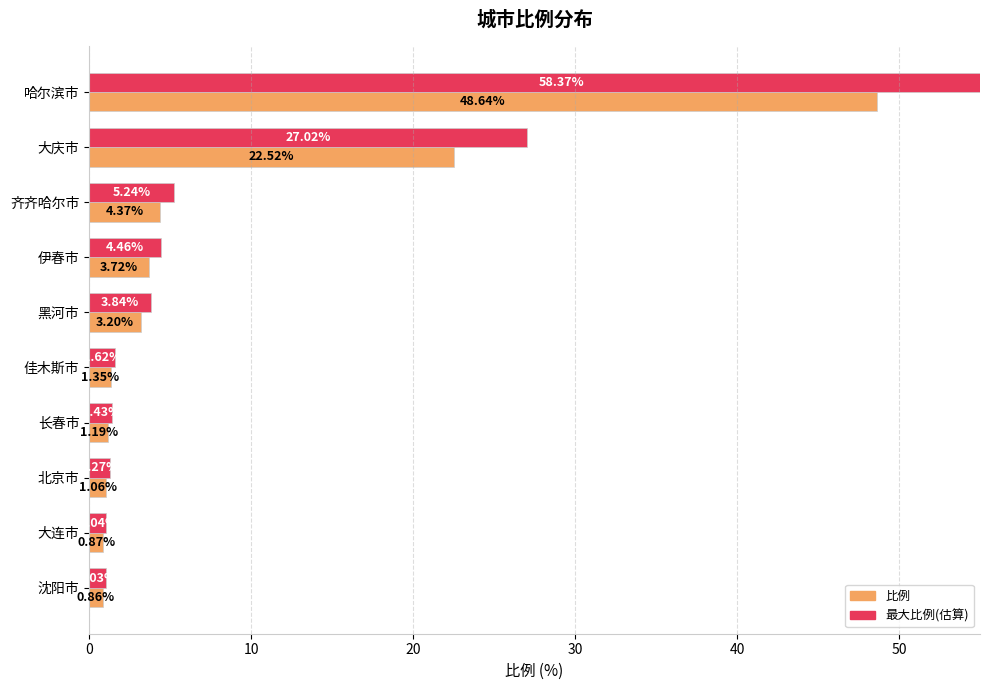

Is it true that 比例 equals 3.7 at 伊春市?

True